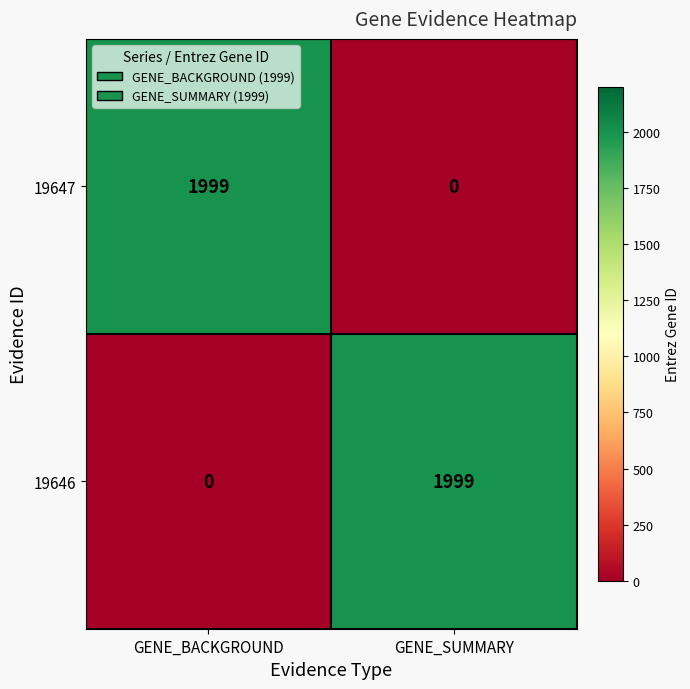

Reading left to right, extract all data points from this chart.

19647: 1999	0
19646: 0	1999